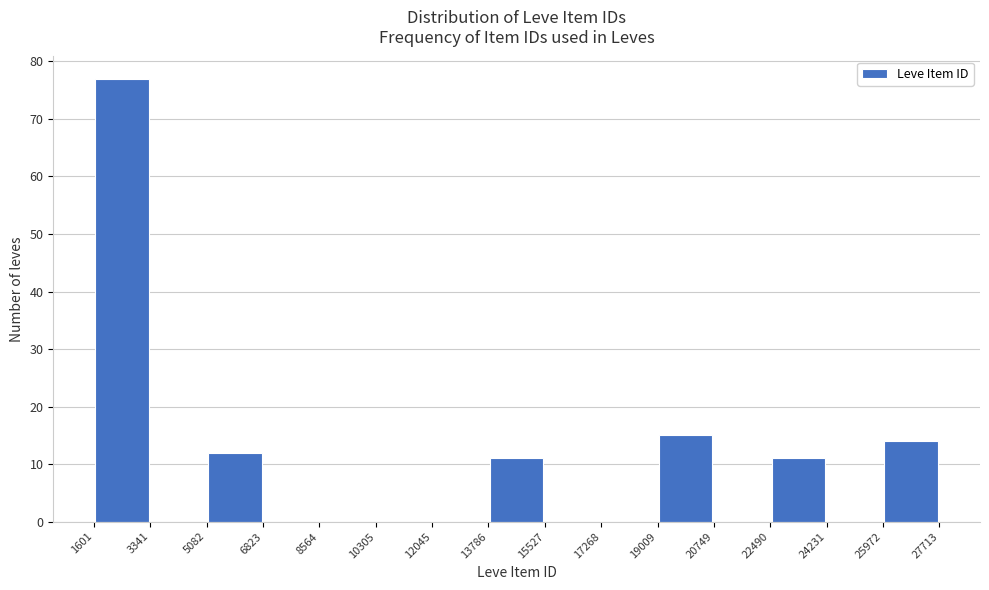

Reading left to right, list every bar in this chart as the range it spans on the x-axis followed by its height. The values are not printed on the chart, so give them approximately, as read against the axis.

1601 to 3341: 77
3341 to 5082: 0
5082 to 6823: 12
6823 to 8564: 0
8564 to 10305: 0
10305 to 12045: 0
12045 to 13786: 0
13786 to 15527: 11
15527 to 17268: 0
17268 to 19009: 0
19009 to 20749: 15
20749 to 22490: 0
22490 to 24231: 11
24231 to 25972: 0
25972 to 27713: 14